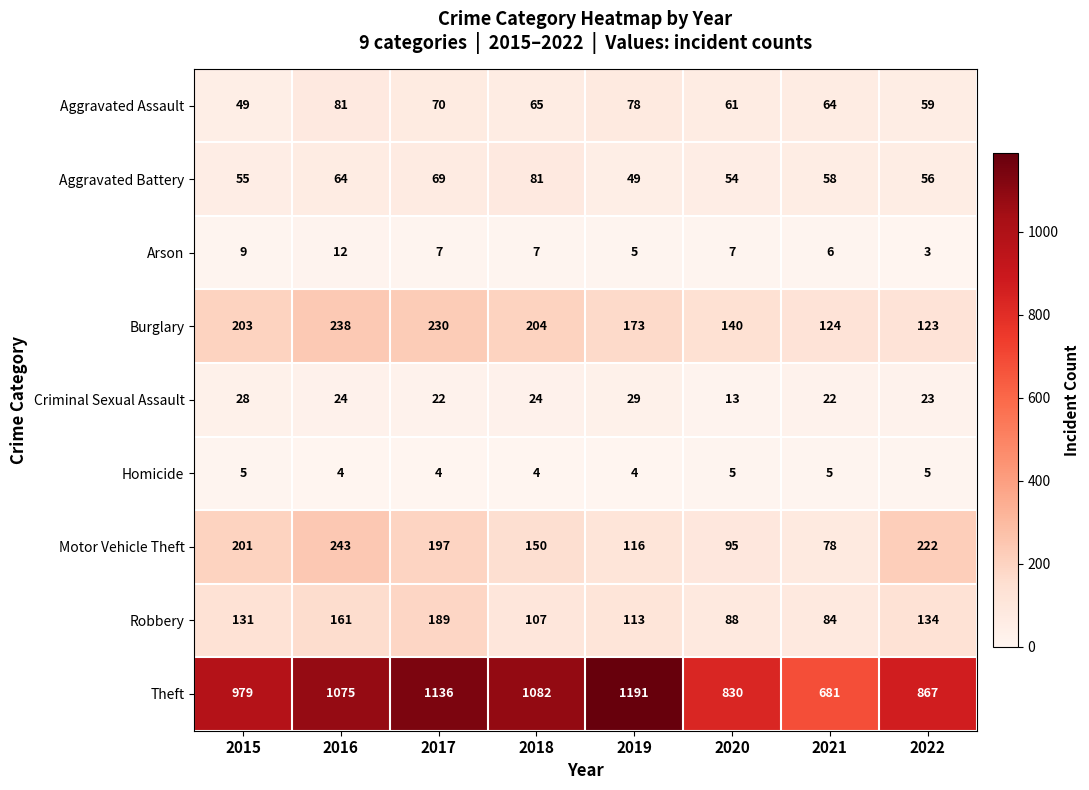

At how many categories does at least one series exceed 78?

8